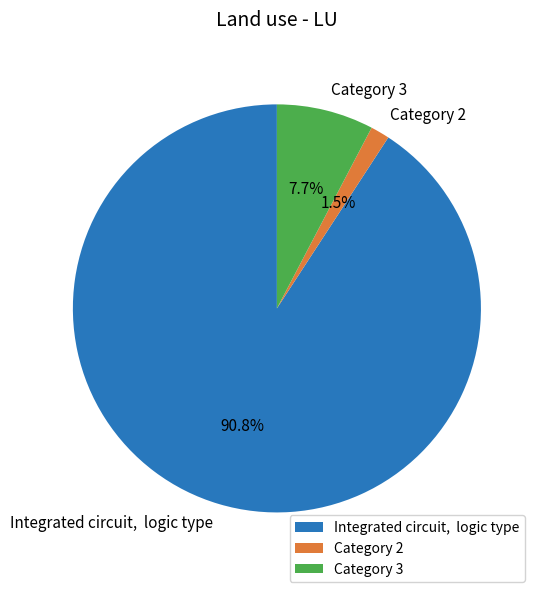

Does any single category account for the majority?

Yes